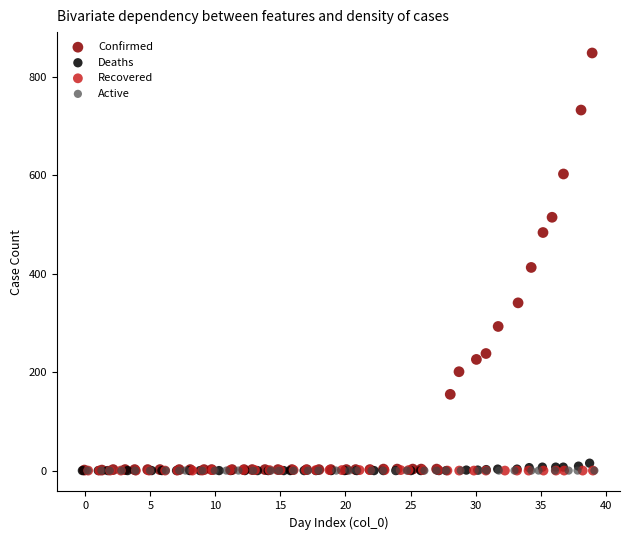

Which series contains the highest Y value?

Confirmed